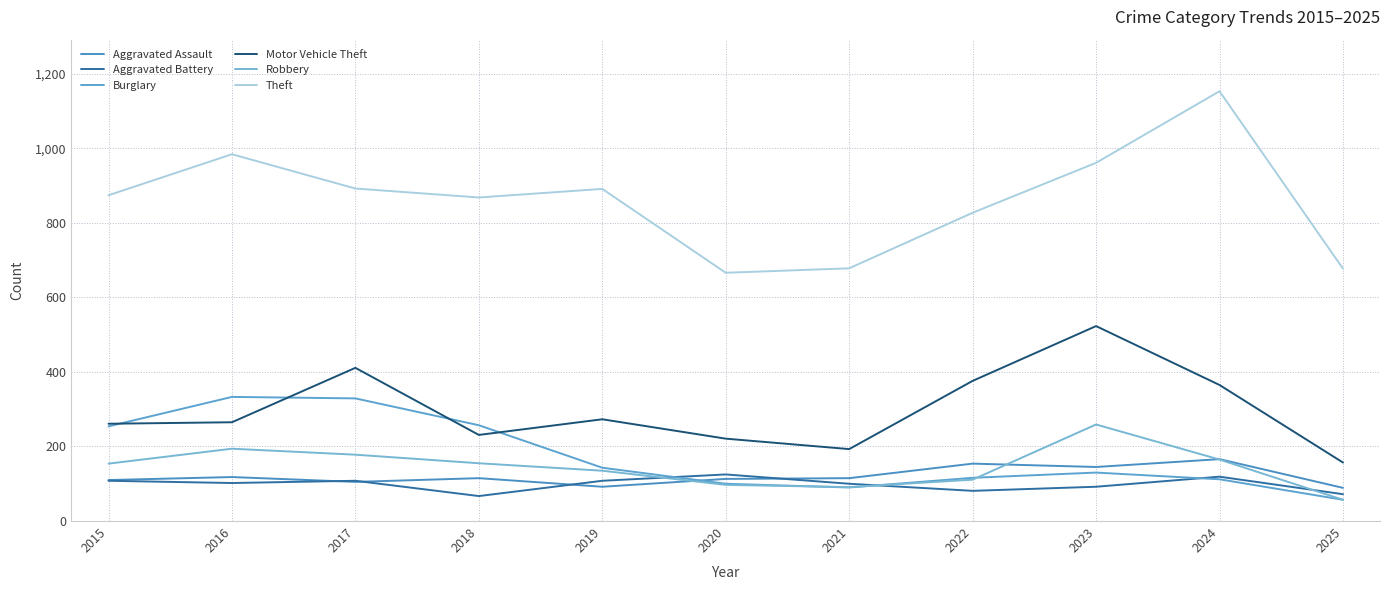

True or false: Burglary and Theft intersect in this chart.

False